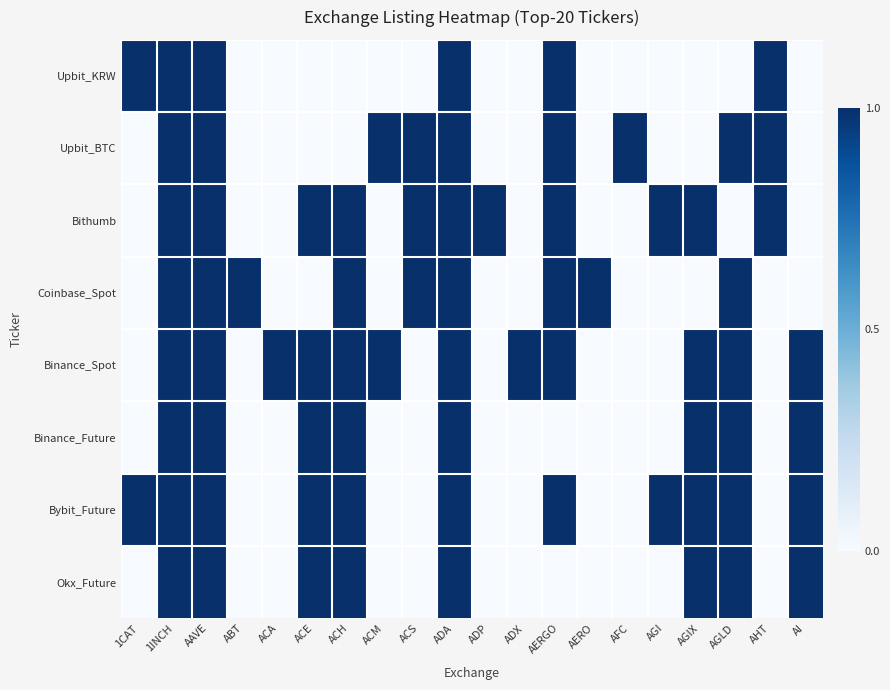

Reading left to right, extract all data points from this chart.

Upbit_KRW: 1CAT=1	1INCH=1	AAVE=1	ABT=0	ACA=0	ACE=0	ACH=0	ACM=0	ACS=0	ADA=1	ADP=0	ADX=0	AERGO=1	AERO=0	AFC=0	AGI=0	AGIX=0	AGLD=0	AHT=1	AI=0
Upbit_BTC: 1CAT=0	1INCH=1	AAVE=1	ABT=0	ACA=0	ACE=0	ACH=0	ACM=1	ACS=1	ADA=1	ADP=0	ADX=0	AERGO=1	AERO=0	AFC=1	AGI=0	AGIX=0	AGLD=1	AHT=1	AI=0
Bithumb: 1CAT=0	1INCH=1	AAVE=1	ABT=0	ACA=0	ACE=1	ACH=1	ACM=0	ACS=1	ADA=1	ADP=1	ADX=0	AERGO=1	AERO=0	AFC=0	AGI=1	AGIX=1	AGLD=0	AHT=1	AI=0
Coinbase_Spot: 1CAT=0	1INCH=1	AAVE=1	ABT=1	ACA=0	ACE=0	ACH=1	ACM=0	ACS=1	ADA=1	ADP=0	ADX=0	AERGO=1	AERO=1	AFC=0	AGI=0	AGIX=0	AGLD=1	AHT=0	AI=0
Binance_Spot: 1CAT=0	1INCH=1	AAVE=1	ABT=0	ACA=1	ACE=1	ACH=1	ACM=1	ACS=0	ADA=1	ADP=0	ADX=1	AERGO=1	AERO=0	AFC=0	AGI=0	AGIX=1	AGLD=1	AHT=0	AI=1
Binance_Future: 1CAT=0	1INCH=1	AAVE=1	ABT=0	ACA=0	ACE=1	ACH=1	ACM=0	ACS=0	ADA=1	ADP=0	ADX=0	AERGO=0	AERO=0	AFC=0	AGI=0	AGIX=1	AGLD=1	AHT=0	AI=1
Bybit_Future: 1CAT=1	1INCH=1	AAVE=1	ABT=0	ACA=0	ACE=1	ACH=1	ACM=0	ACS=0	ADA=1	ADP=0	ADX=0	AERGO=1	AERO=0	AFC=0	AGI=1	AGIX=1	AGLD=1	AHT=0	AI=1
Okx_Future: 1CAT=0	1INCH=1	AAVE=1	ABT=0	ACA=0	ACE=1	ACH=1	ACM=0	ACS=0	ADA=1	ADP=0	ADX=0	AERGO=0	AERO=0	AFC=0	AGI=0	AGIX=1	AGLD=1	AHT=0	AI=1